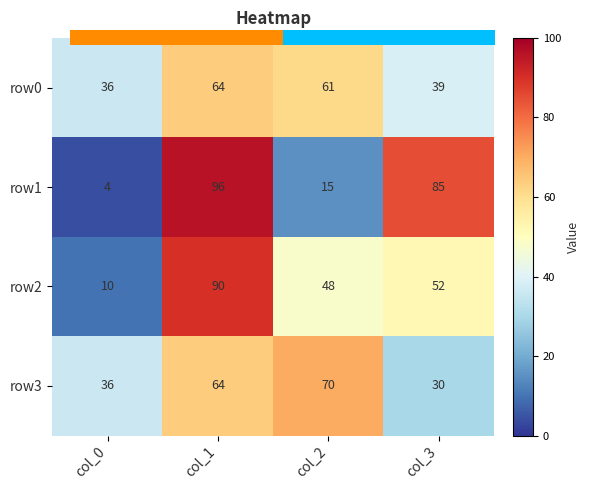

At which label is row3 closest to 50?

col_0